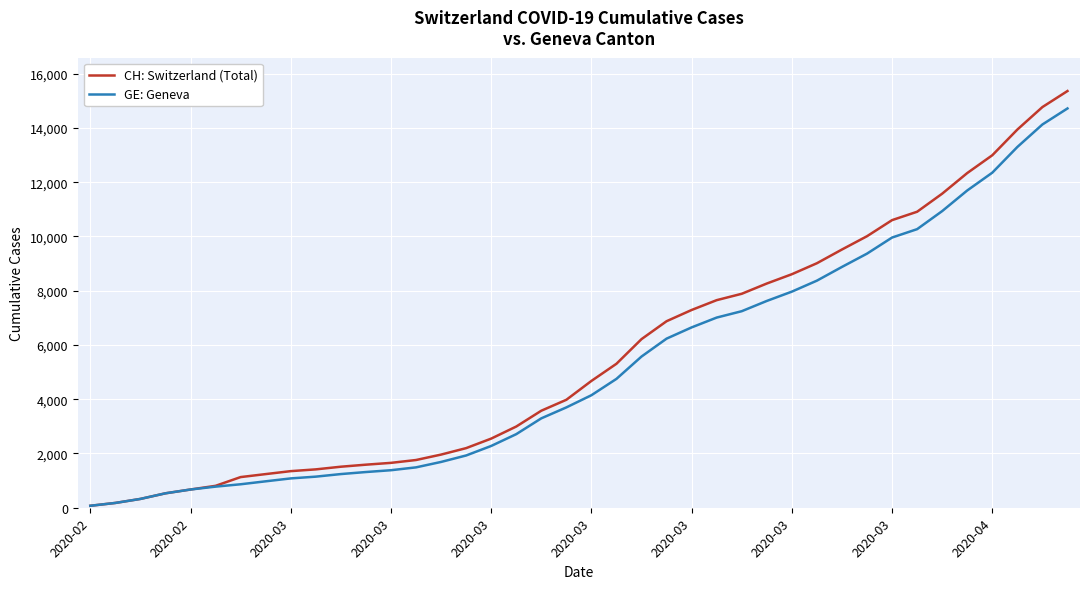

What is the greatest value displayed?

15359